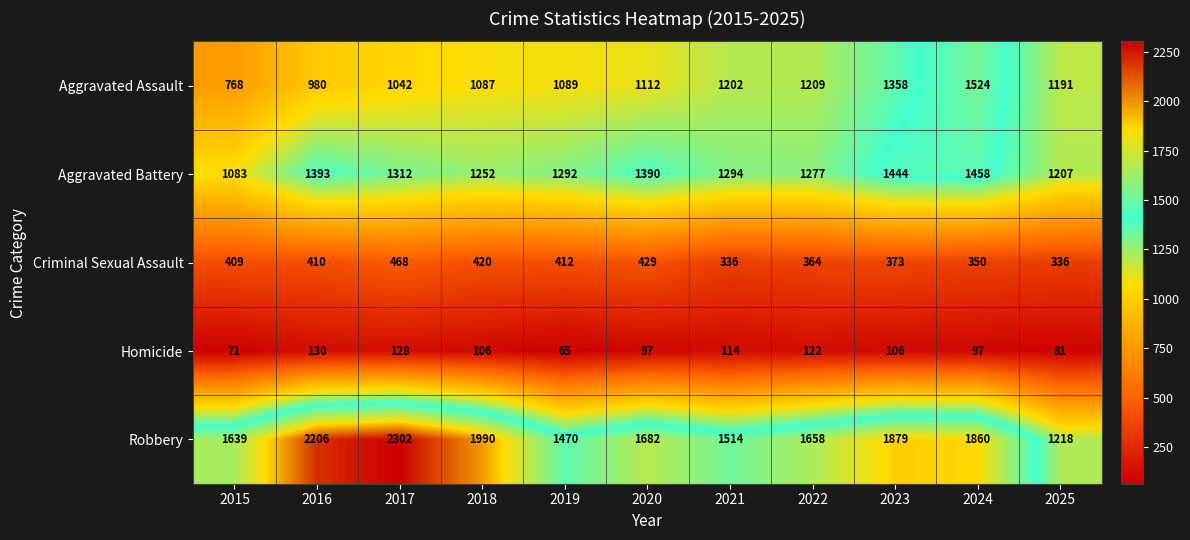

Which series has the widest spread of values?

Robbery